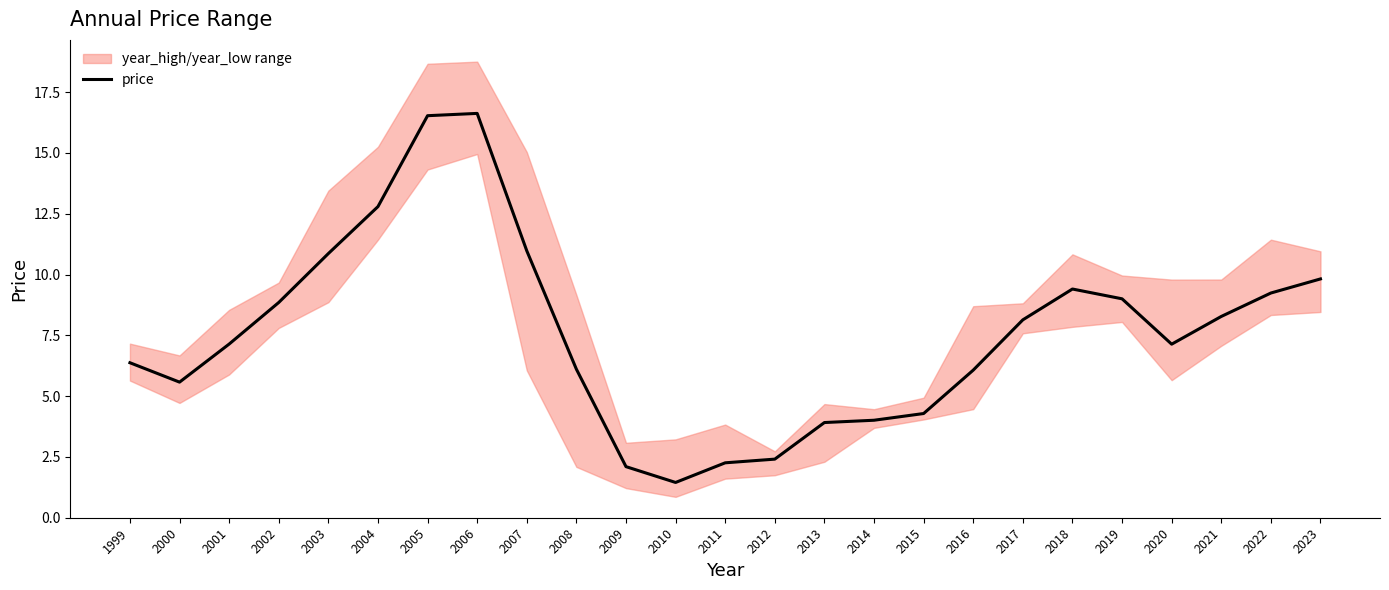

True or false: the data shows 16.9 at 2018.

False